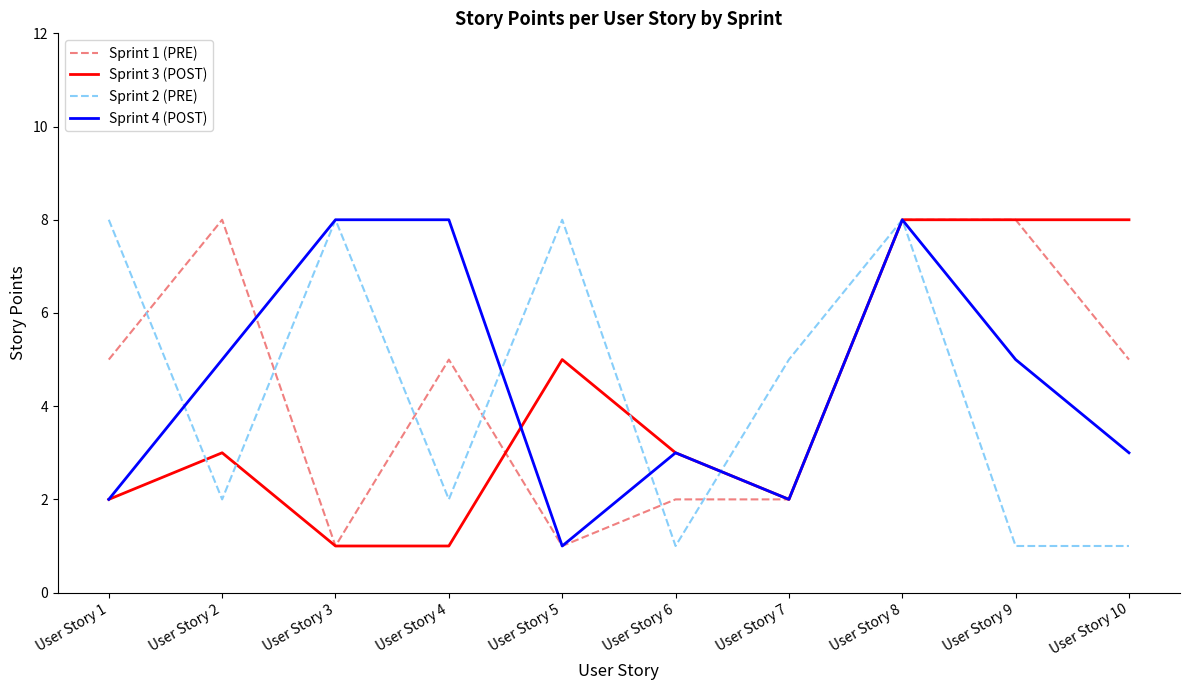

What is the total value across all series at User Story 10?

17